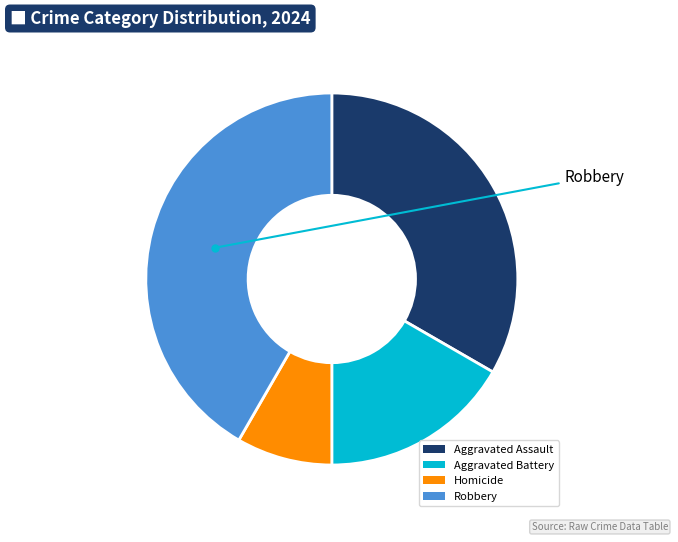

Which has a higher value, Aggravated Battery or Aggravated Assault?

Aggravated Assault